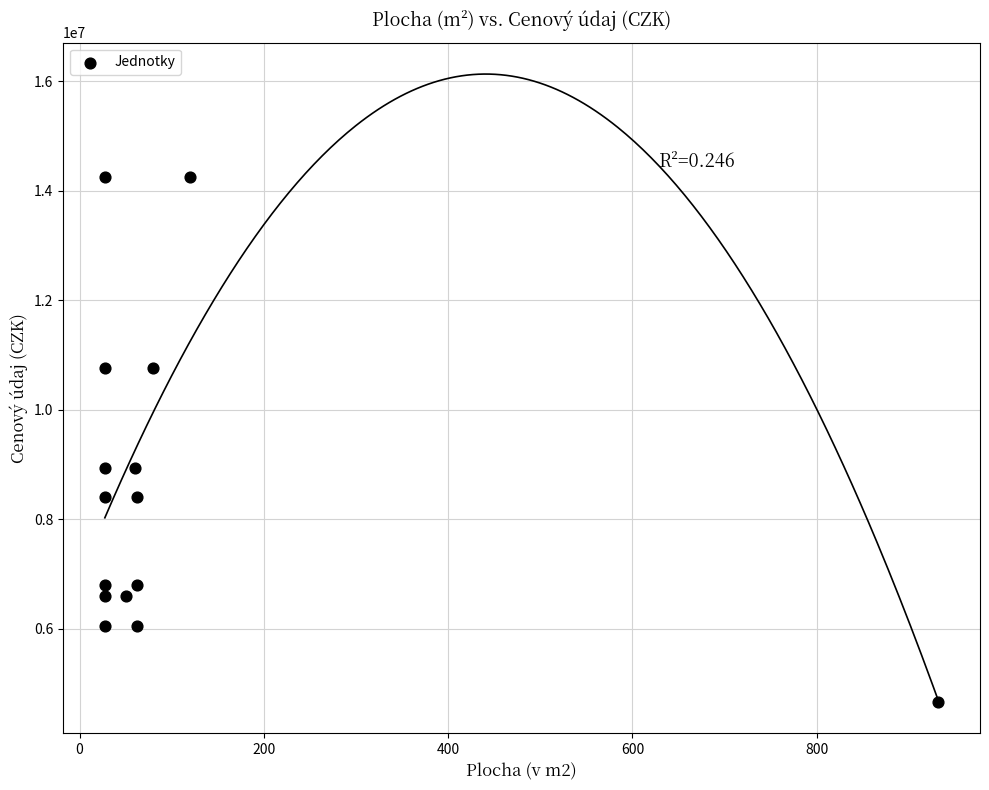

What is the range of Y values (max minus min)?

9594805